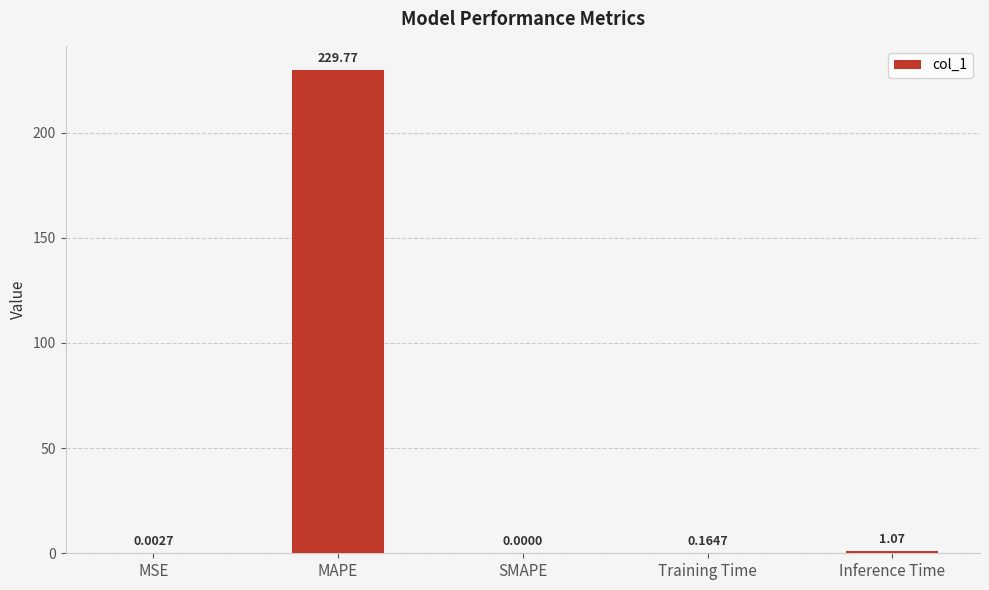

What is the greatest value displayed?

229.8